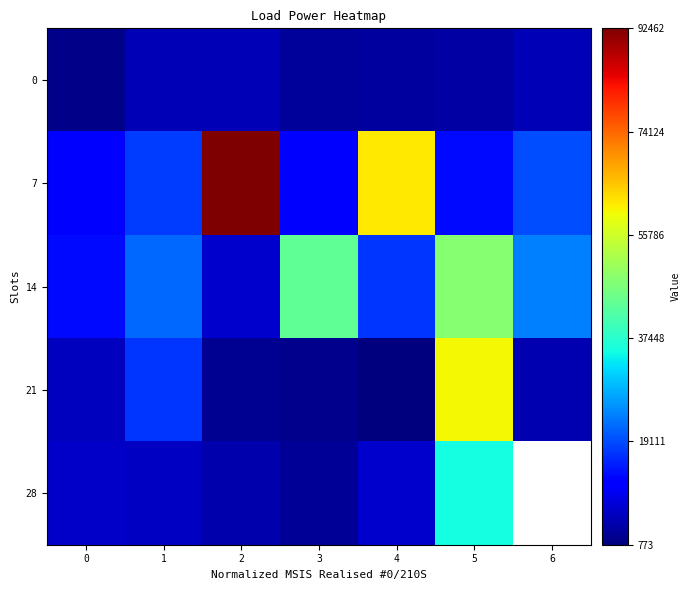

Count the number of data series in this chart.

5